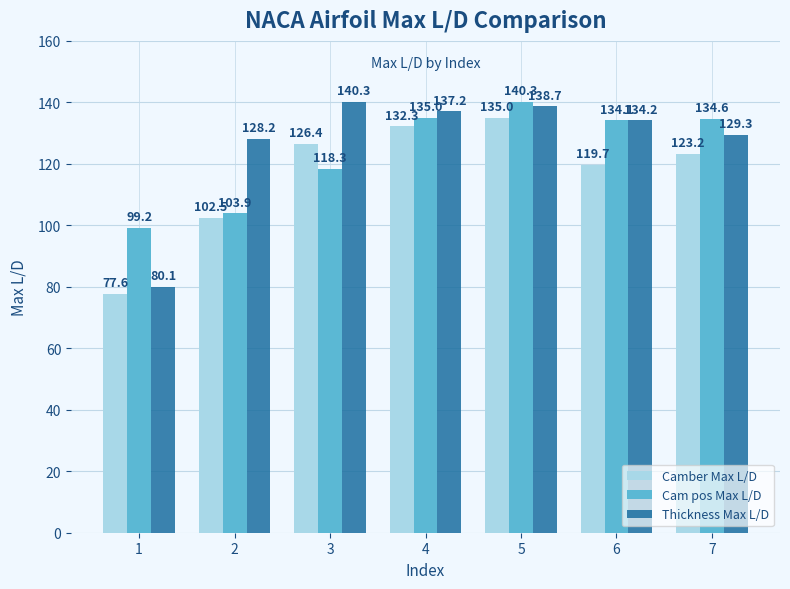

What are all the series names shown in the legend?

Camber Max L/D, Cam pos Max L/D, Thickness Max L/D